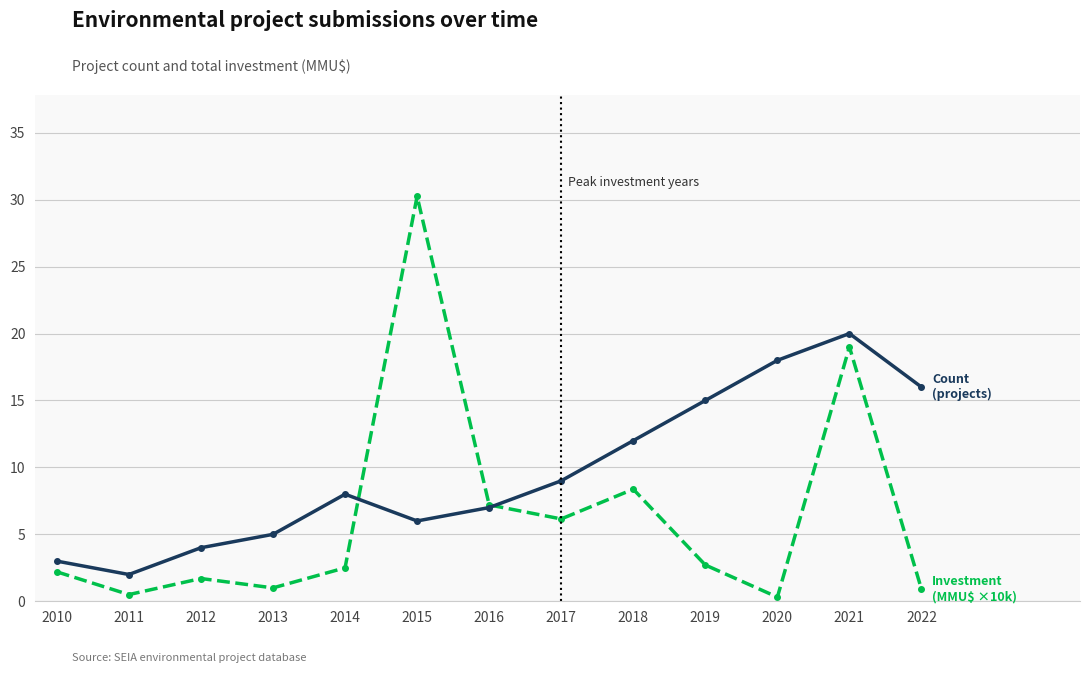

What is the greatest value displayed?

30.3